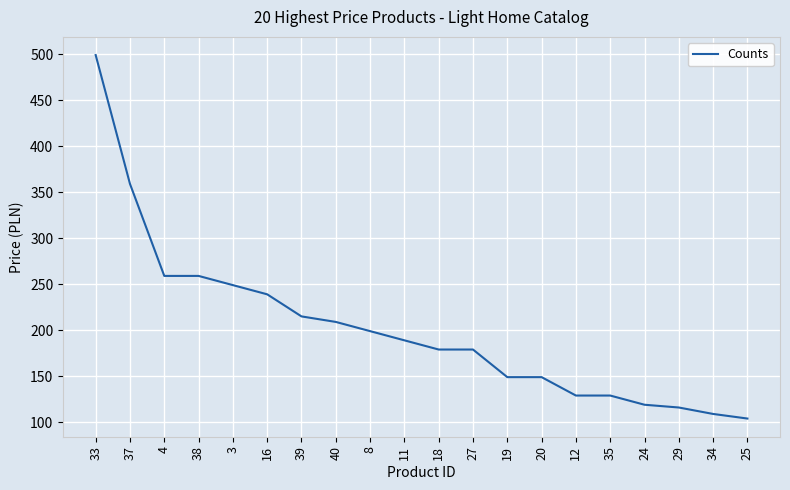

What is the difference between the values at 33 and 34?

390